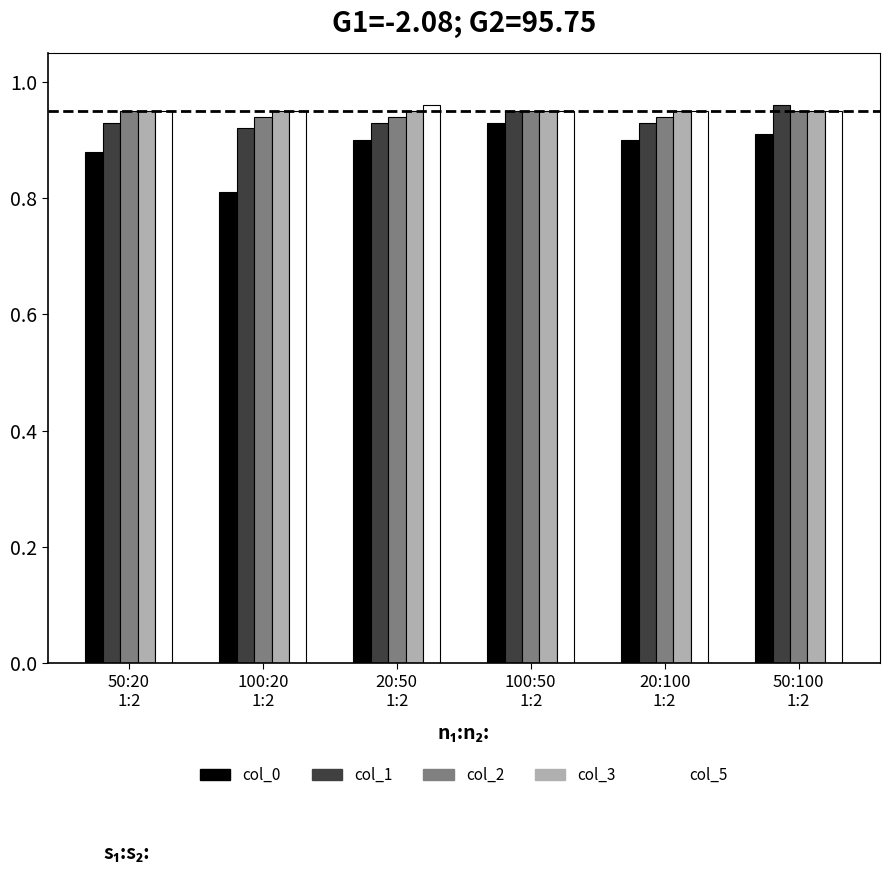

What is the sum of all col_0 values?

5.3